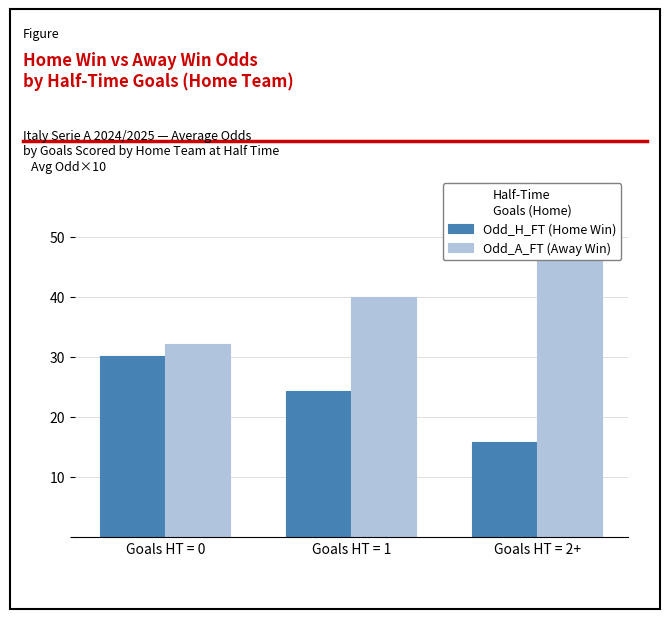

What is the label of the 1st bar from the right?

Goals HT = 2+